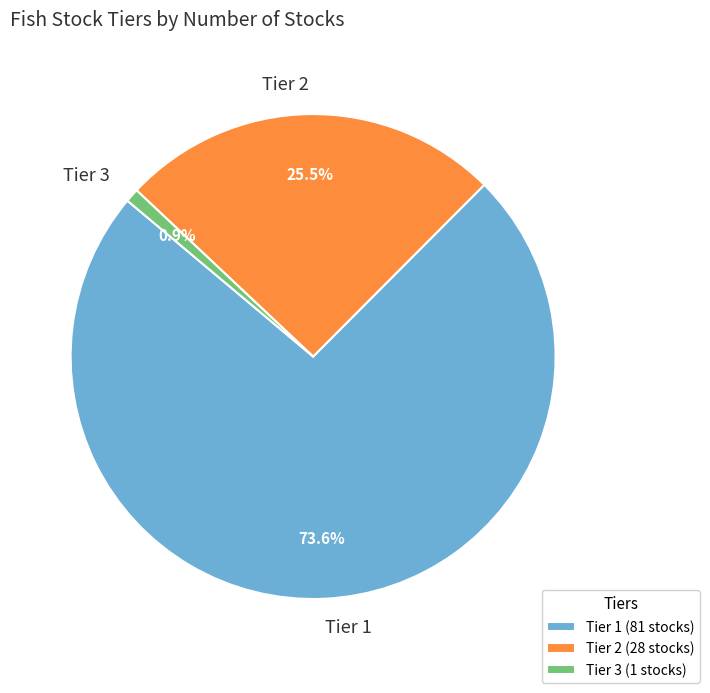

To the nearest percent, what is the difference between the Tier 3 and Tier 1 slice percentages?

73%